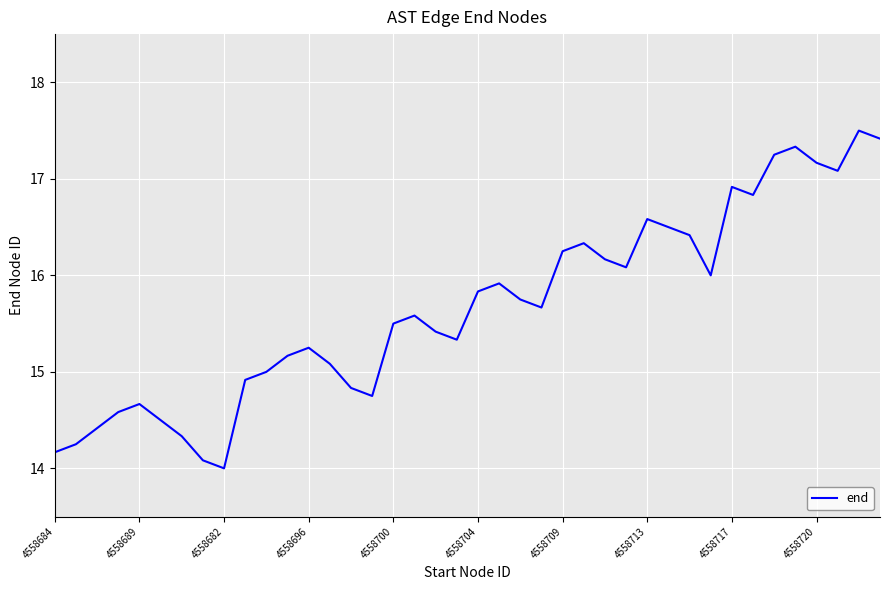

What is the difference between the maximum and minimum values?

3.5